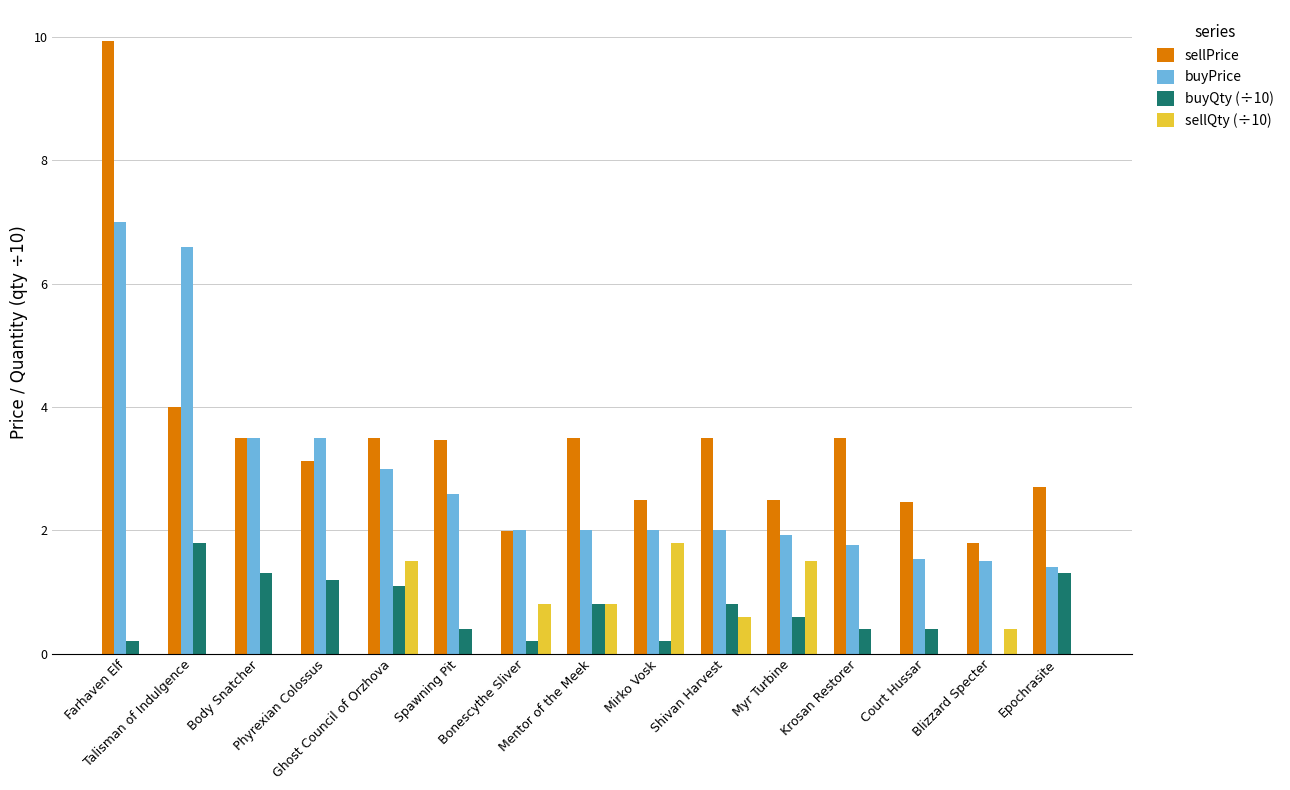

How many data points in sellPrice are above 3?

9